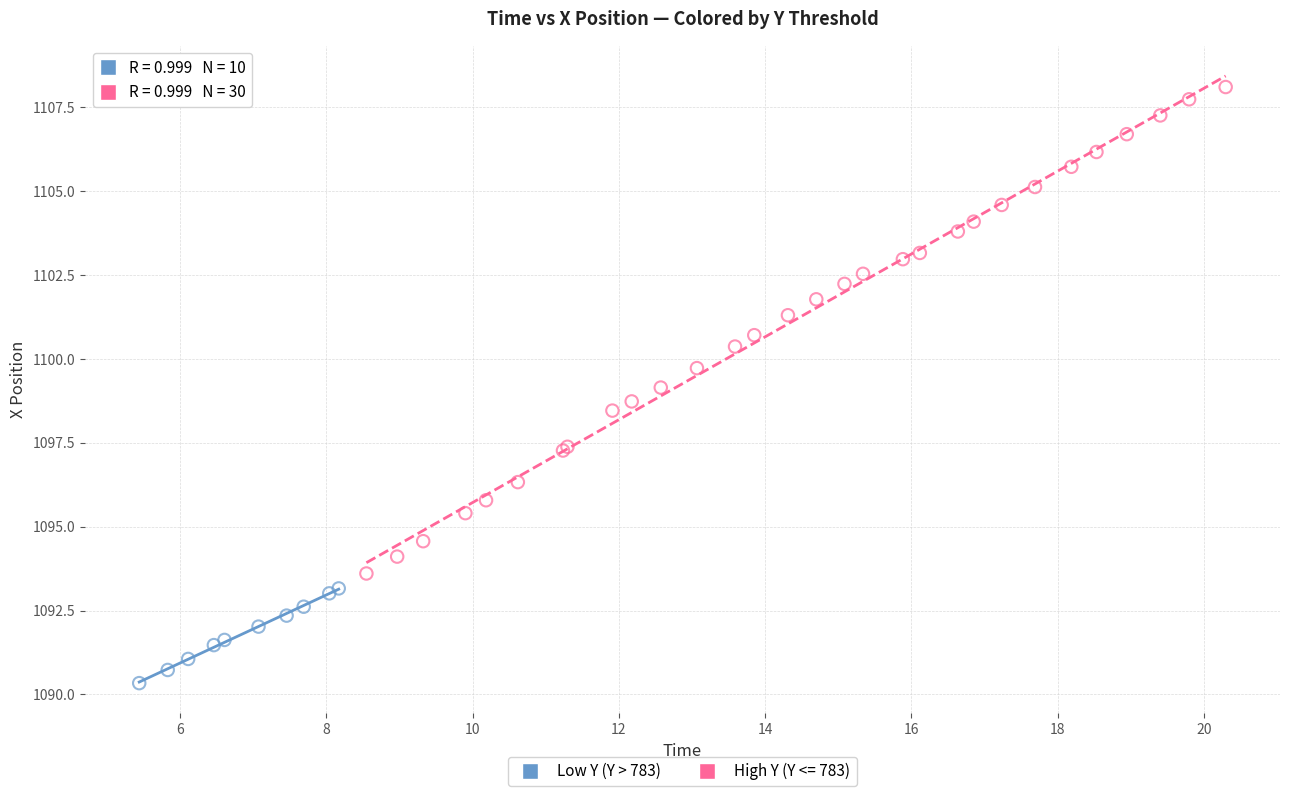

Which series contains the highest Y value?

High Y (Y <= 783)